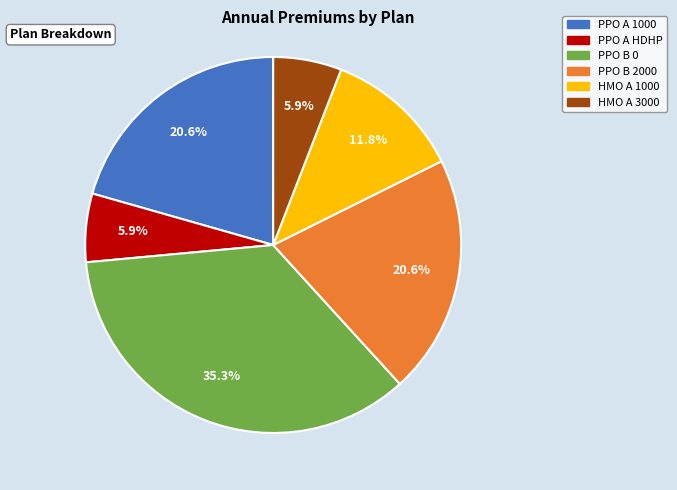

Count the number of slices in the pie.

6